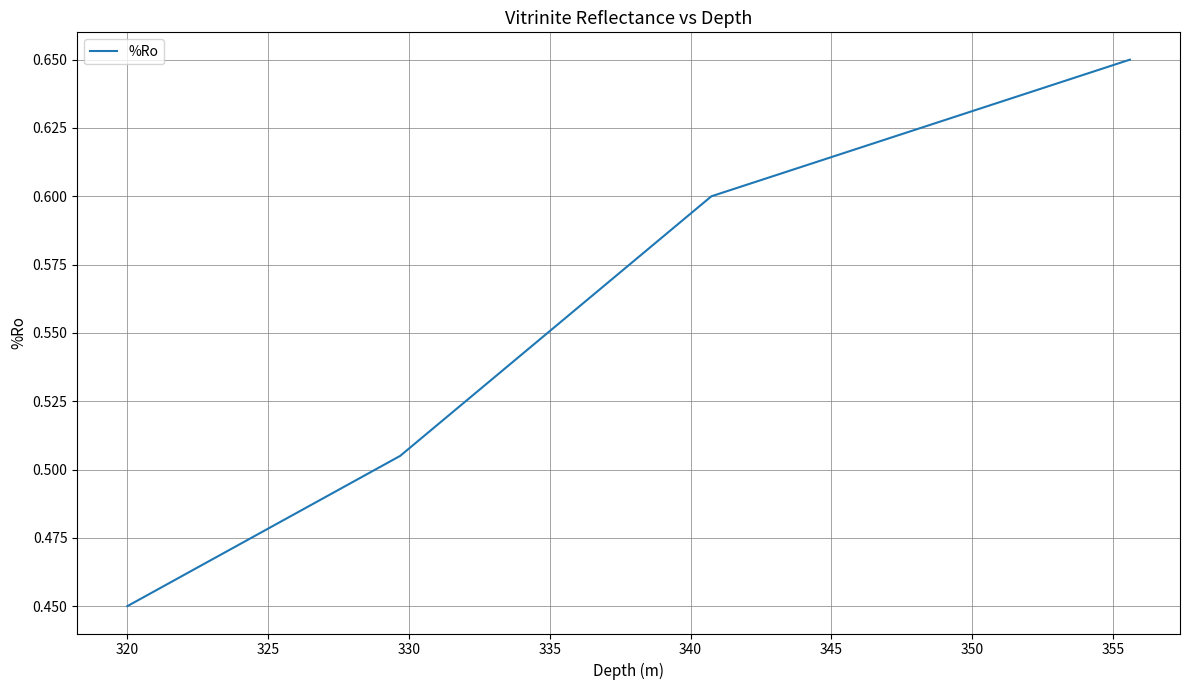

True or false: there are more than 2 points higher than both neighbors.

False